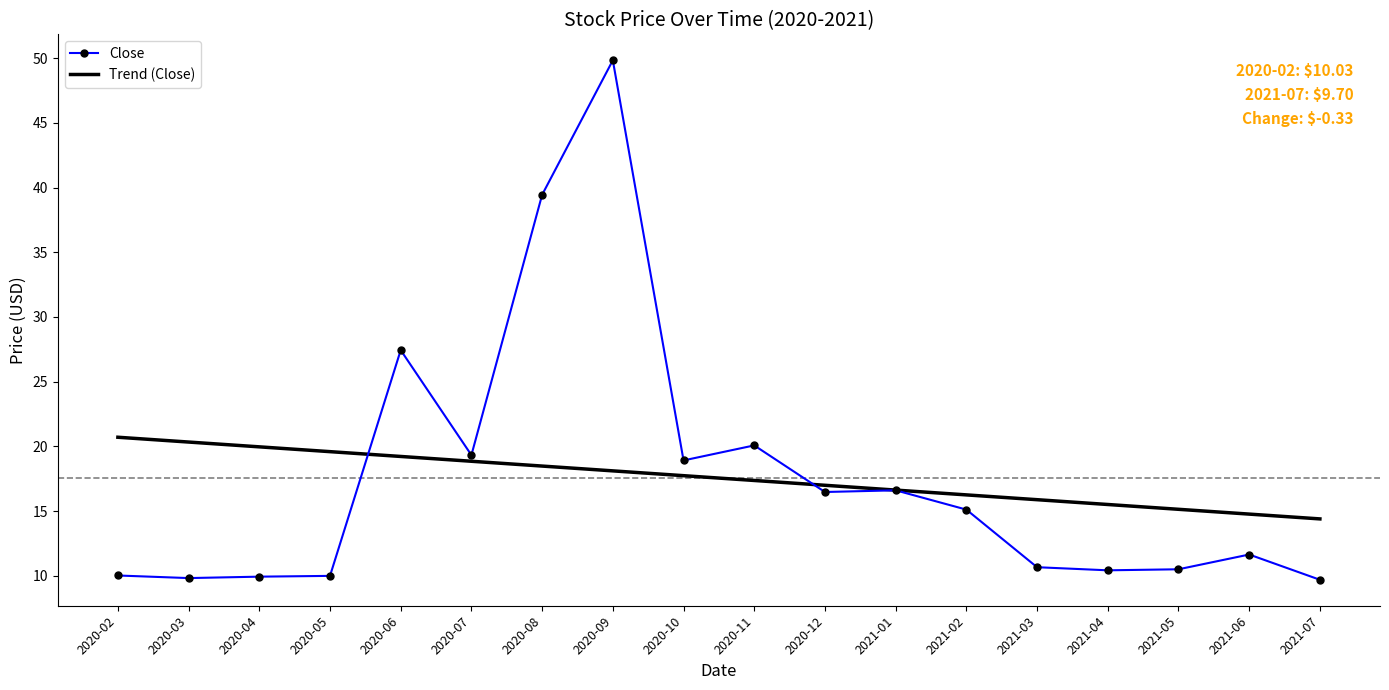

What position from the left is 2021-05?

16